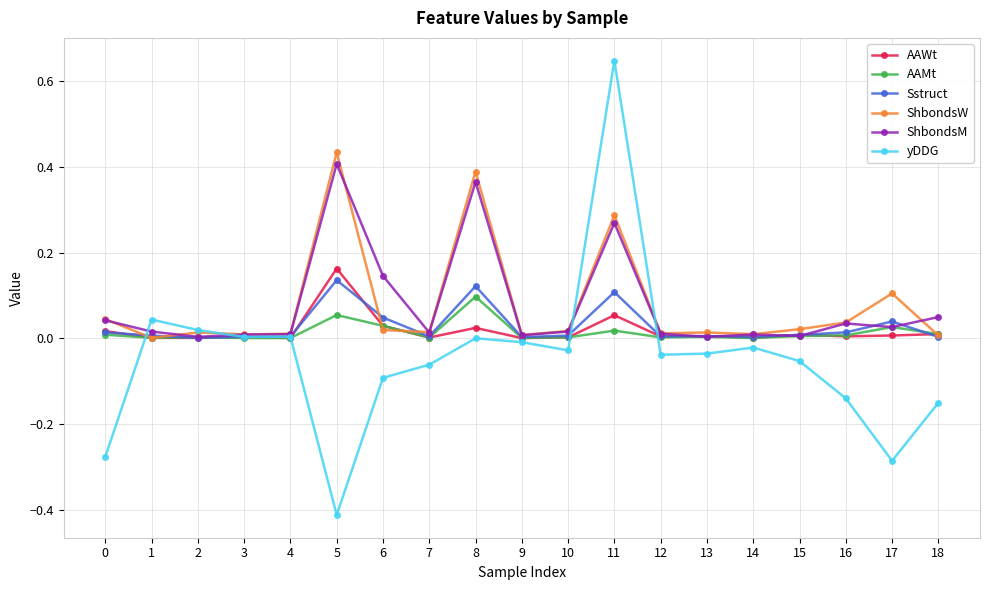

Is it true that ShbondsW equals 0.0 at 12?

True